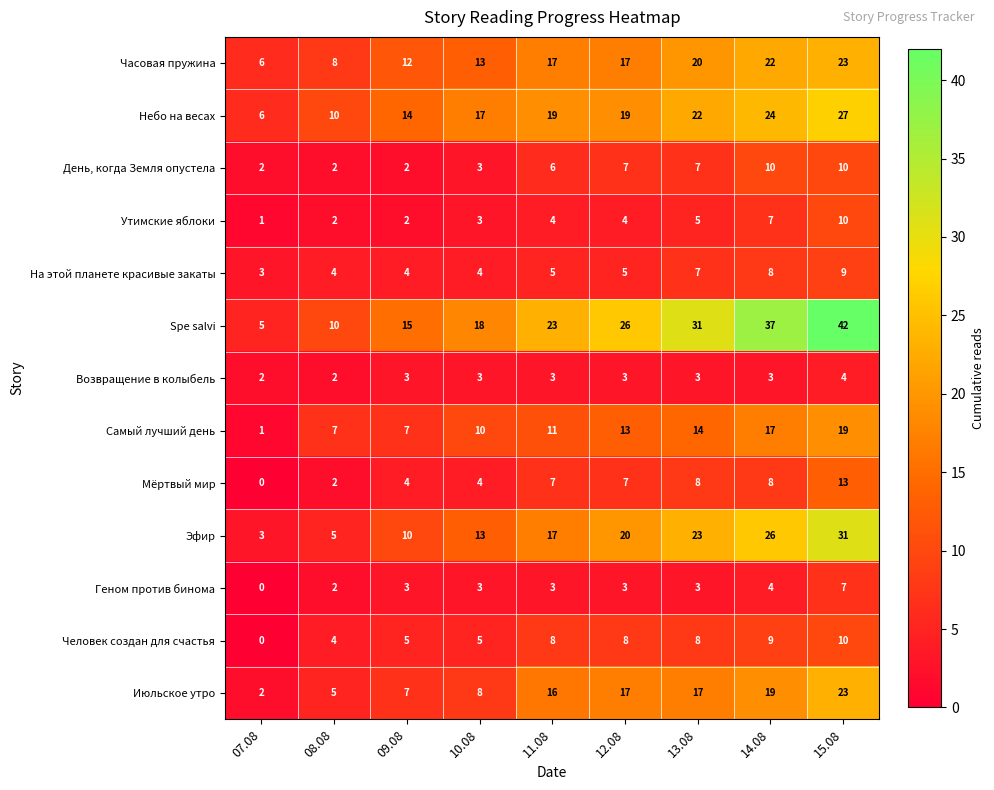

Is it true that Человек создан для счастья equals 3 at 07.08?

False